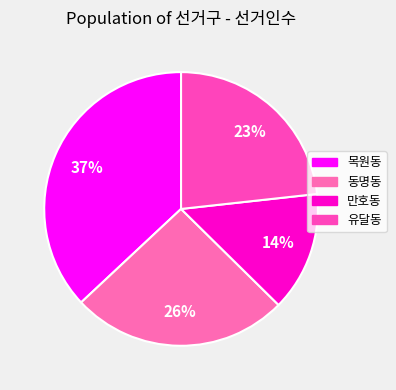

To the nearest percent, what is the difference between the largest and smallest slice percentages?

23%